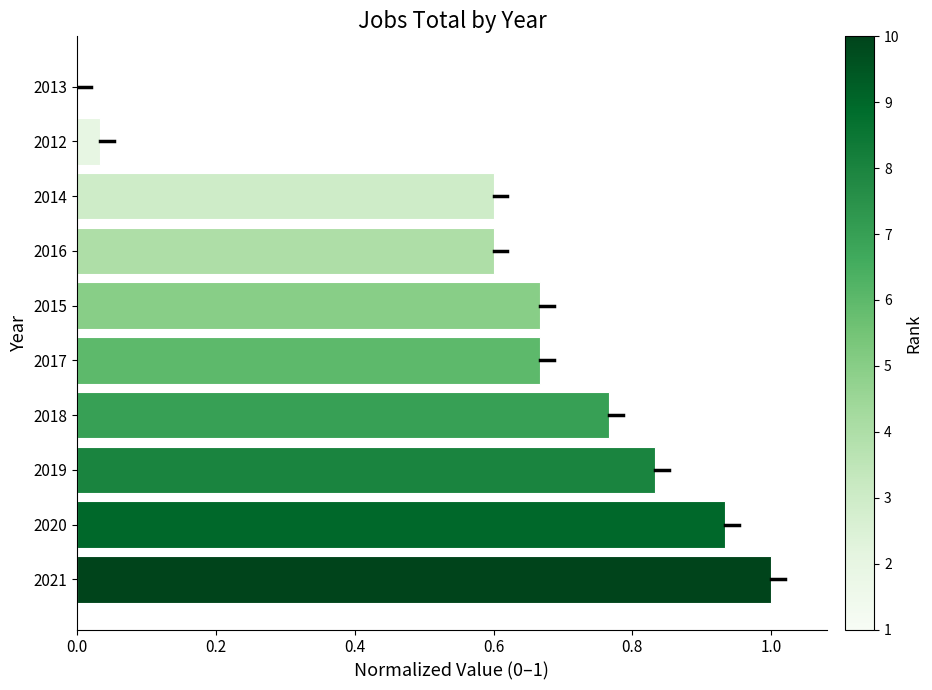

What is the sum of all values?

6.1